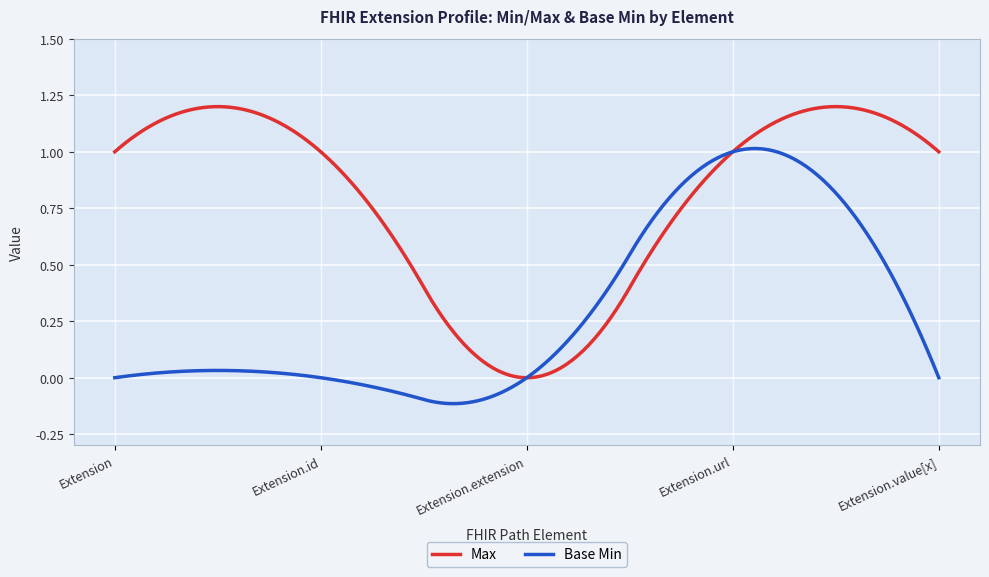

List the series in order of their overall mean, highest first.

Max, Base Min